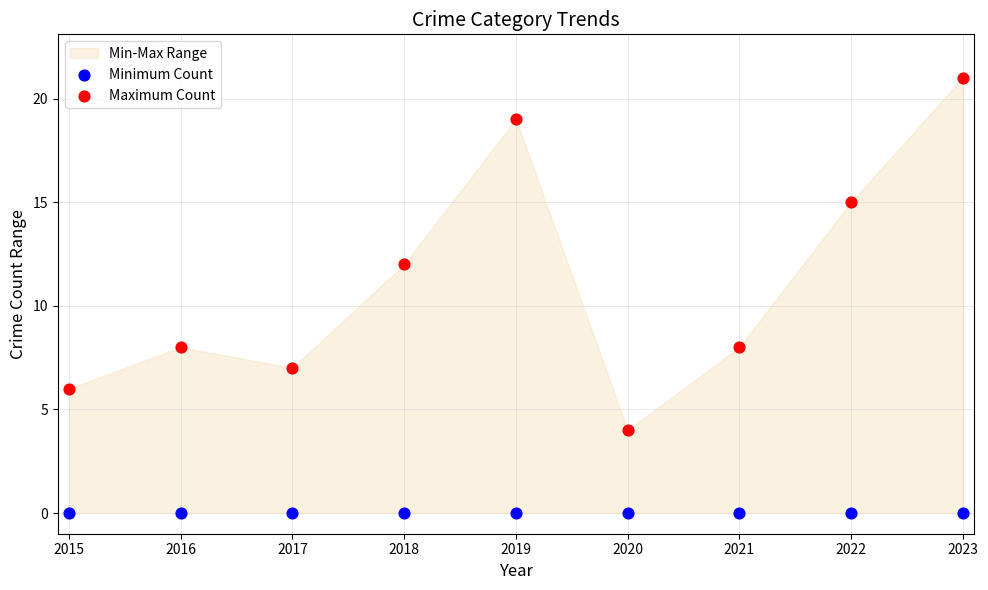

Which series contains the lowest Y value?

Minimum Count